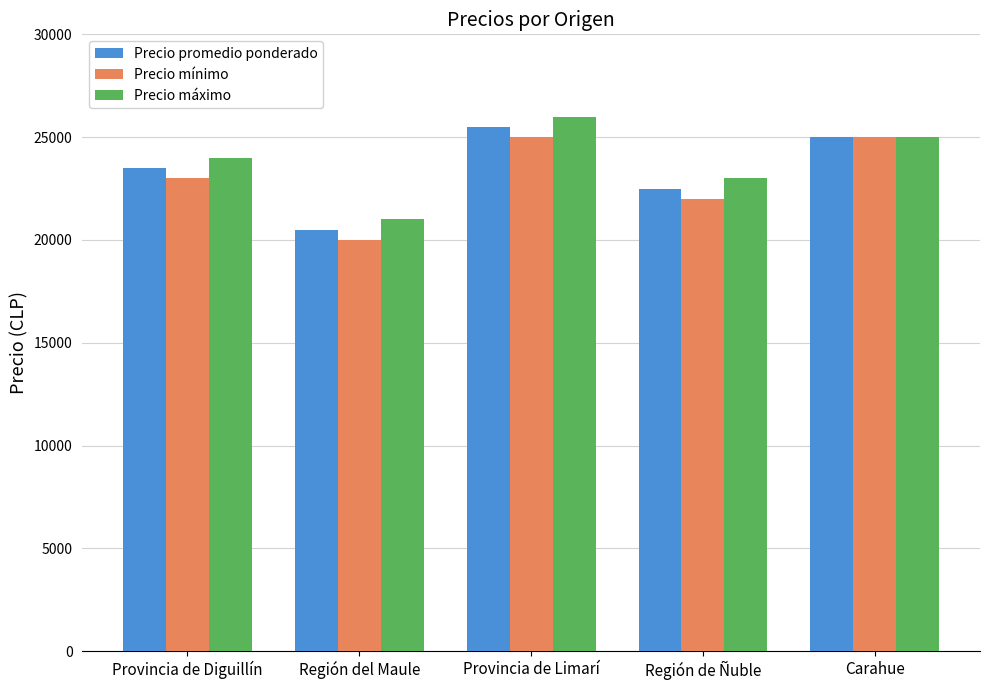

What is the minimum value shown in the chart?

20000